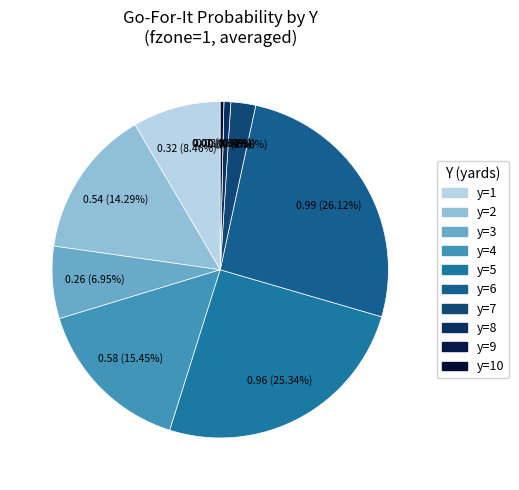

Which slice is the smallest?

y=9